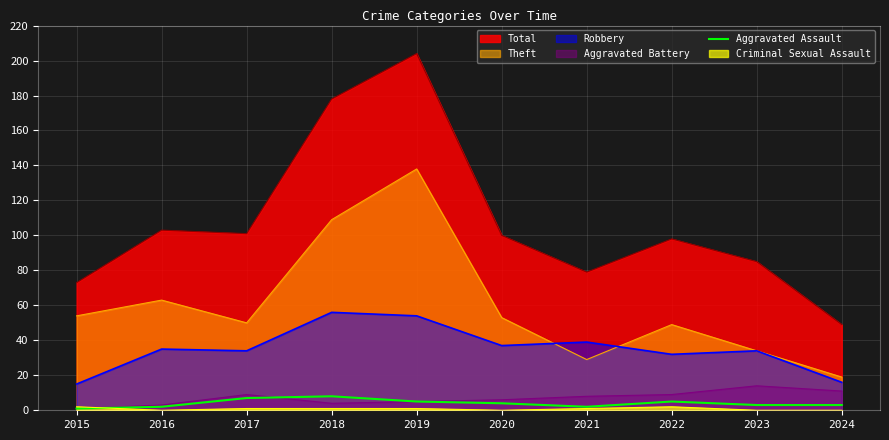

True or false: Robbery has a value of 15 at 2015.

True